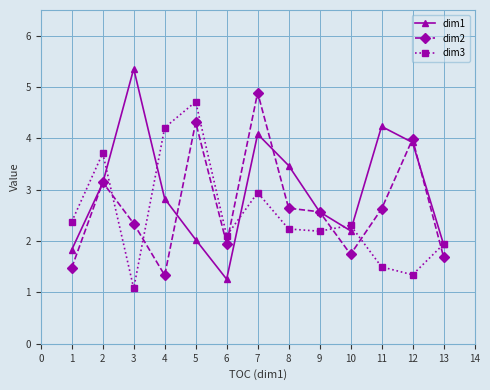

Where do dim3 and dim2 first cross each other?

2 and 3